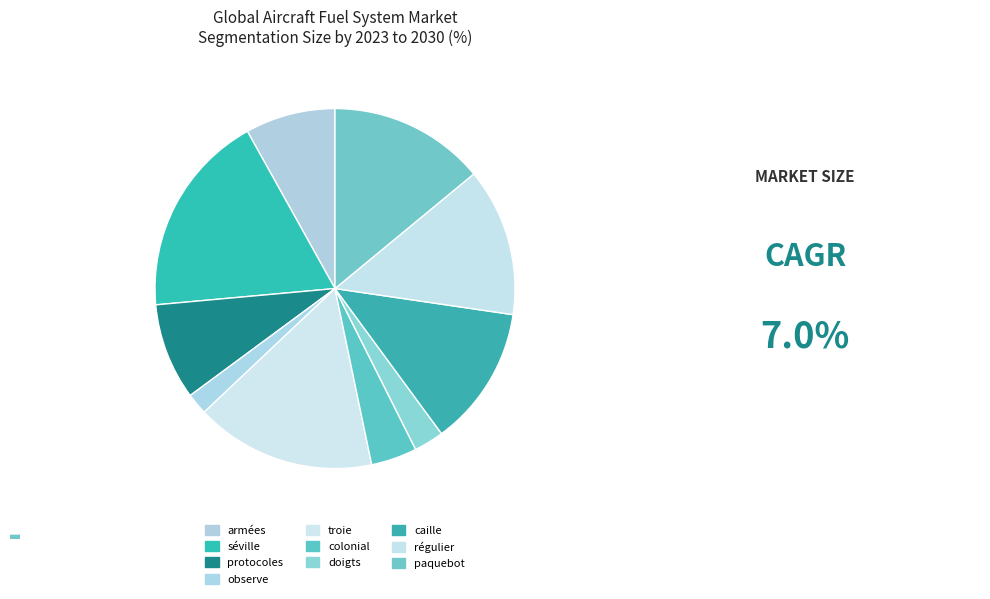

Rank the categories by value from highest to lowest.

séville, troie, paquebot, régulier, caille, protocoles, armées, colonial, doigts, observe